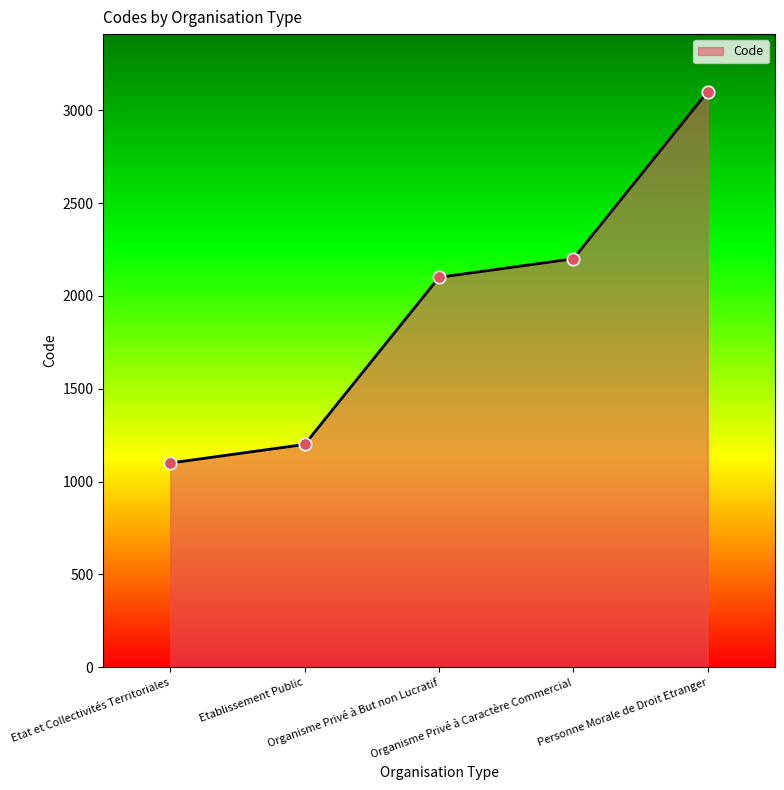

What is the ratio of the value at Etablissement Public to the value at Organisme Privé à But non Lucratif?

0.6